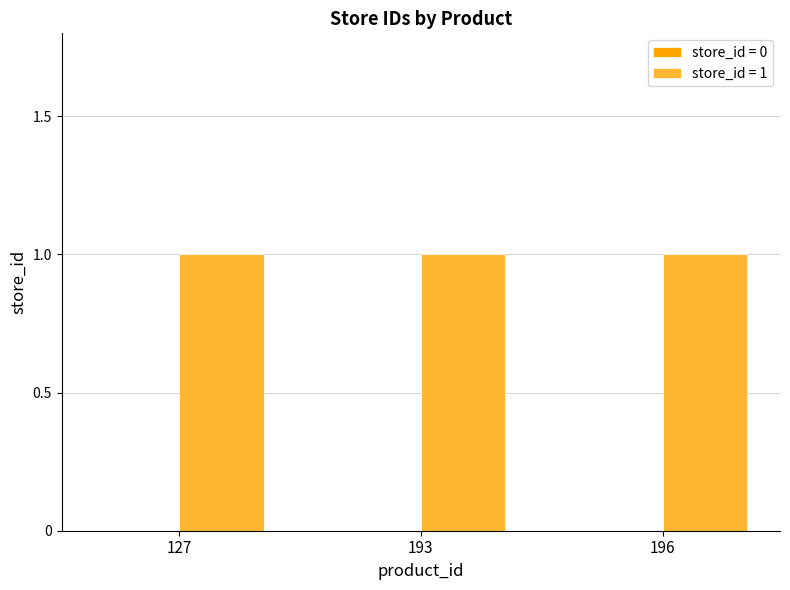

Where is the data nearest to the value 0?

127